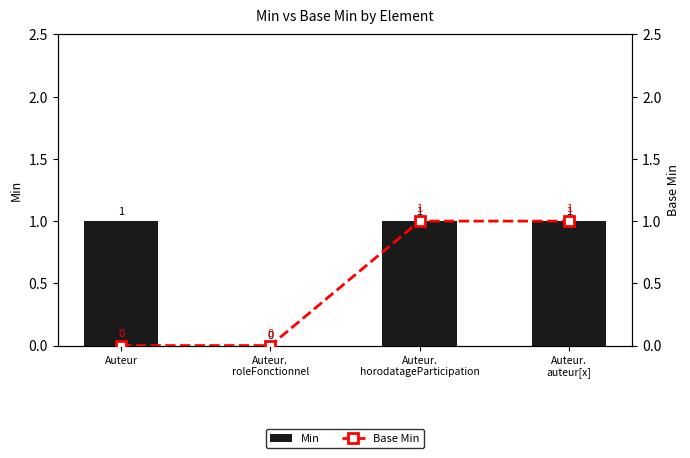

What is the highest value of the Base Min series?

1